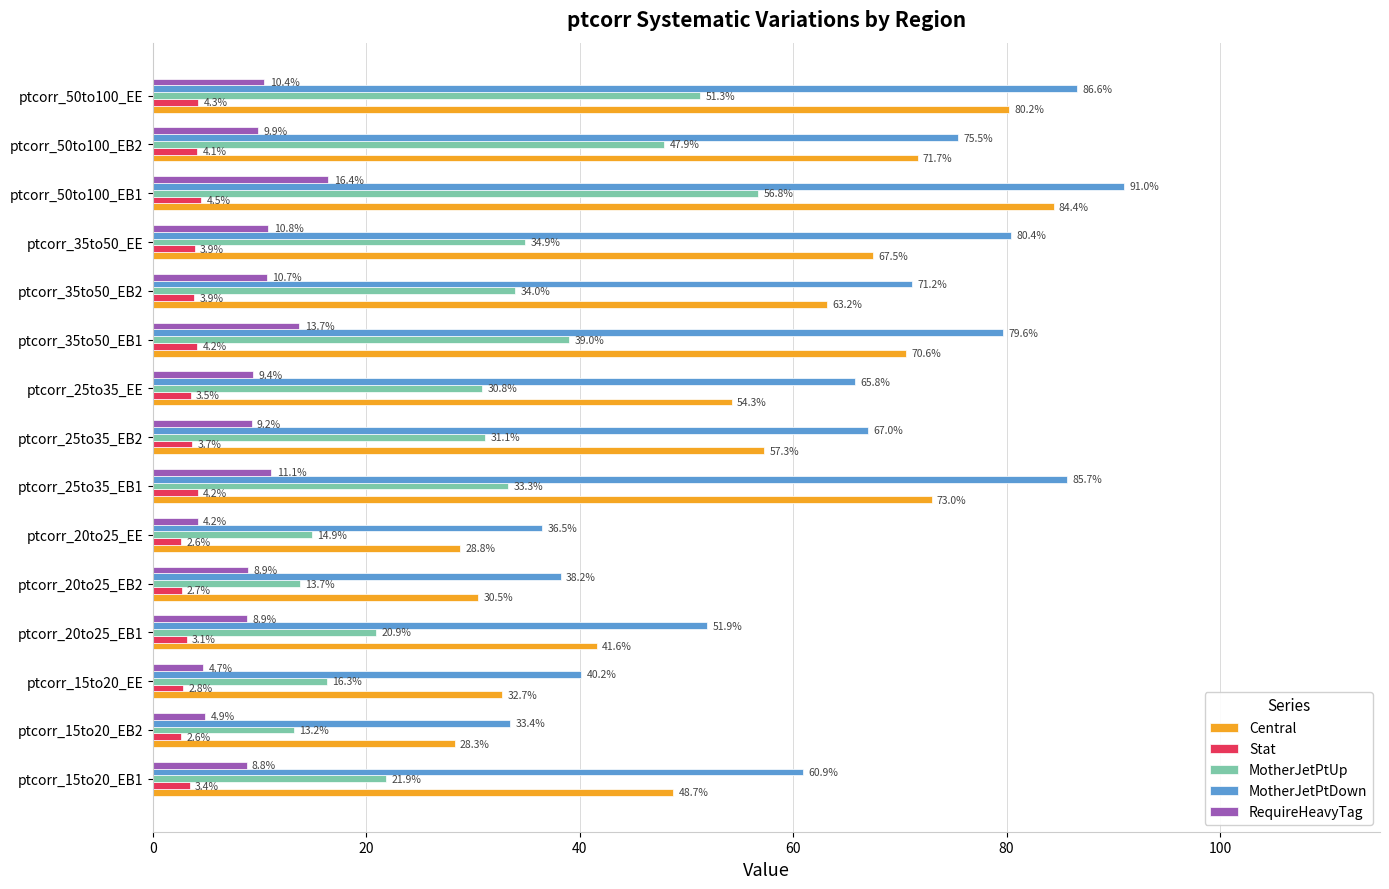

Which series has the largest total across all categories?

MotherJetPtDown